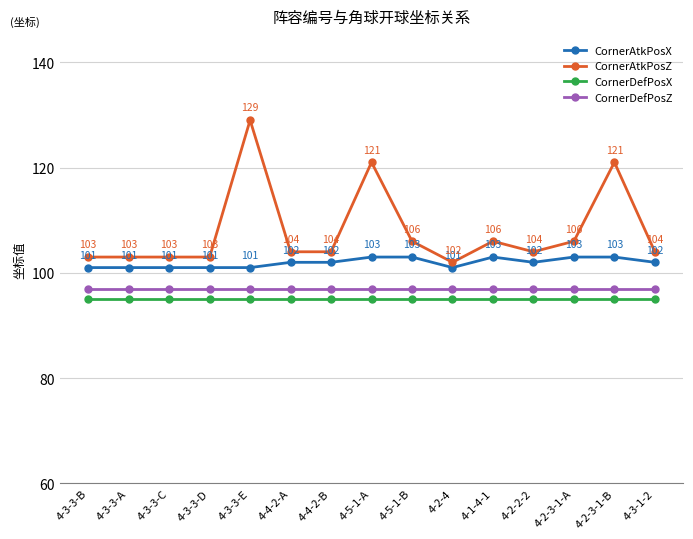

What is the greatest value displayed?

129